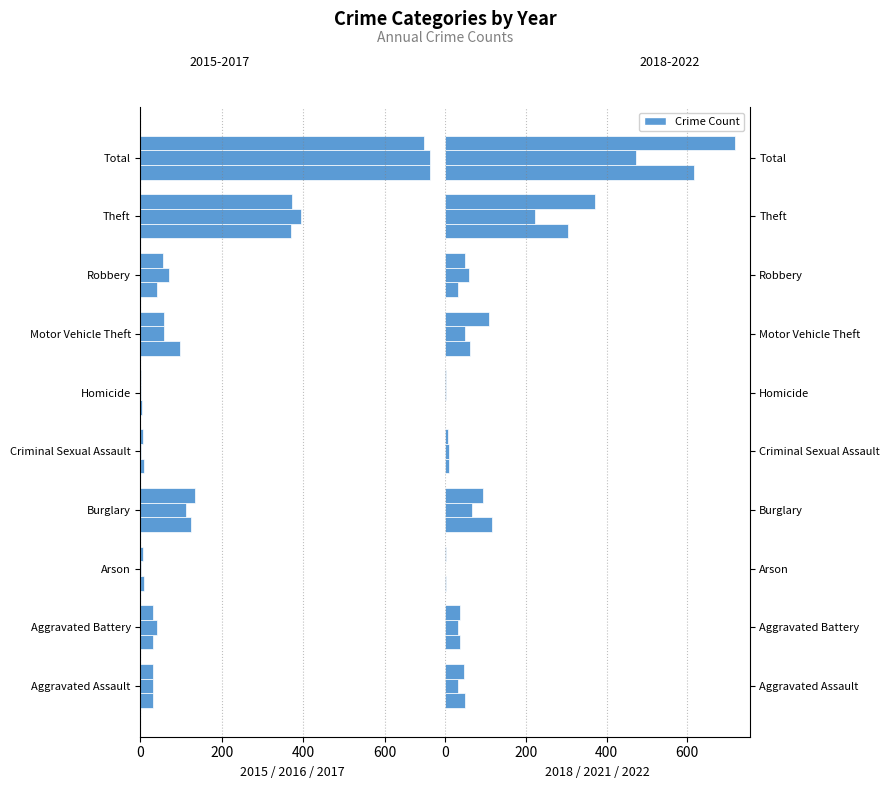

At Arson, list the series in order from smallest to largest.

2015, 2017, 2016, 2021, 2022, 2018